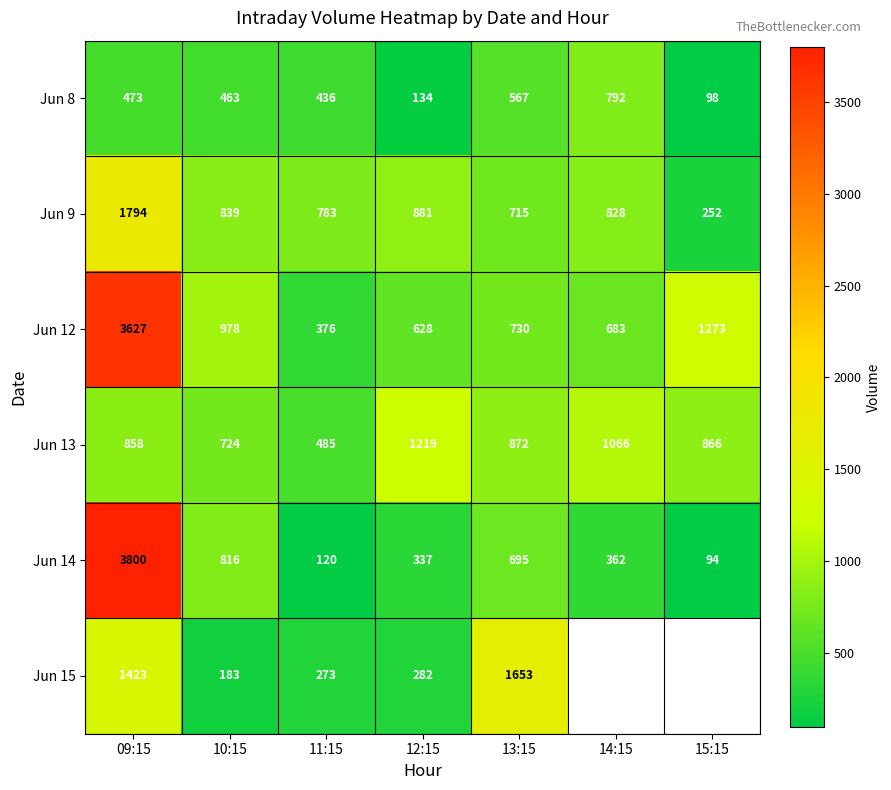

Is the value of Jun 13 at 14:15 greater than the value of Jun 12 at 10:15?

Yes